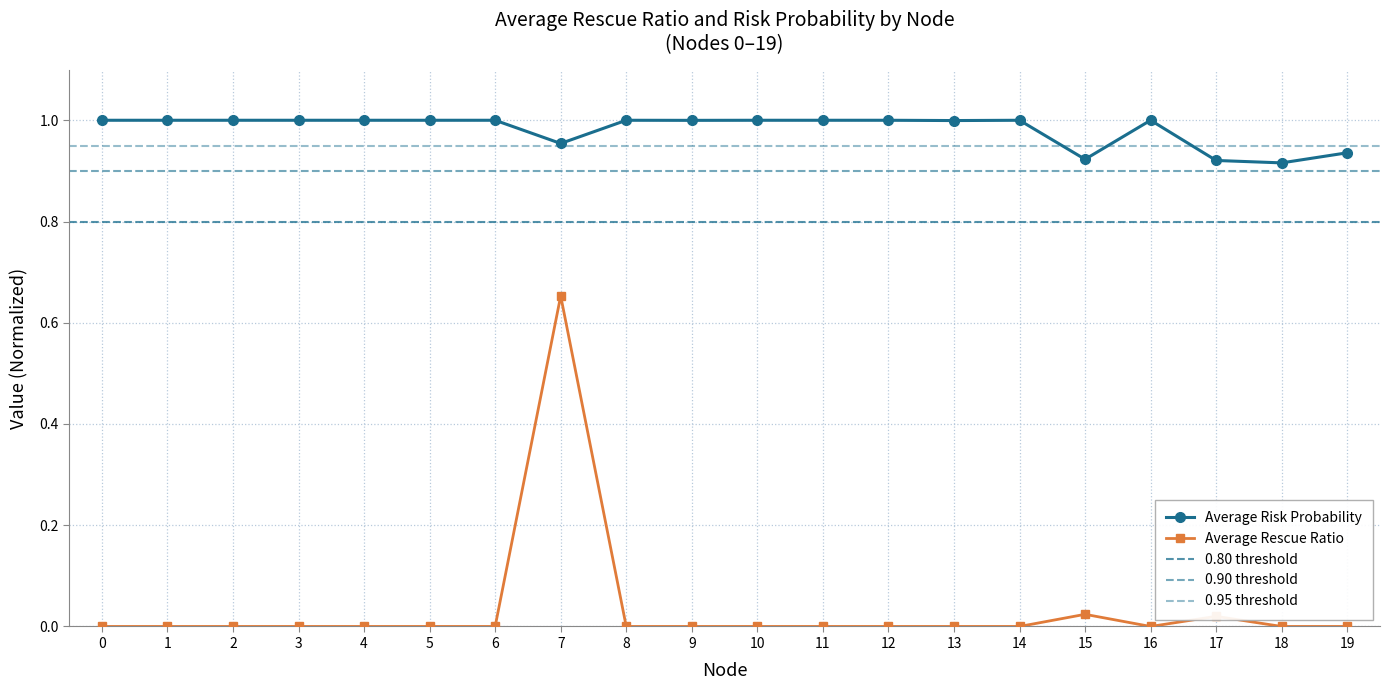

Between 10 and 11, which is larger?

10